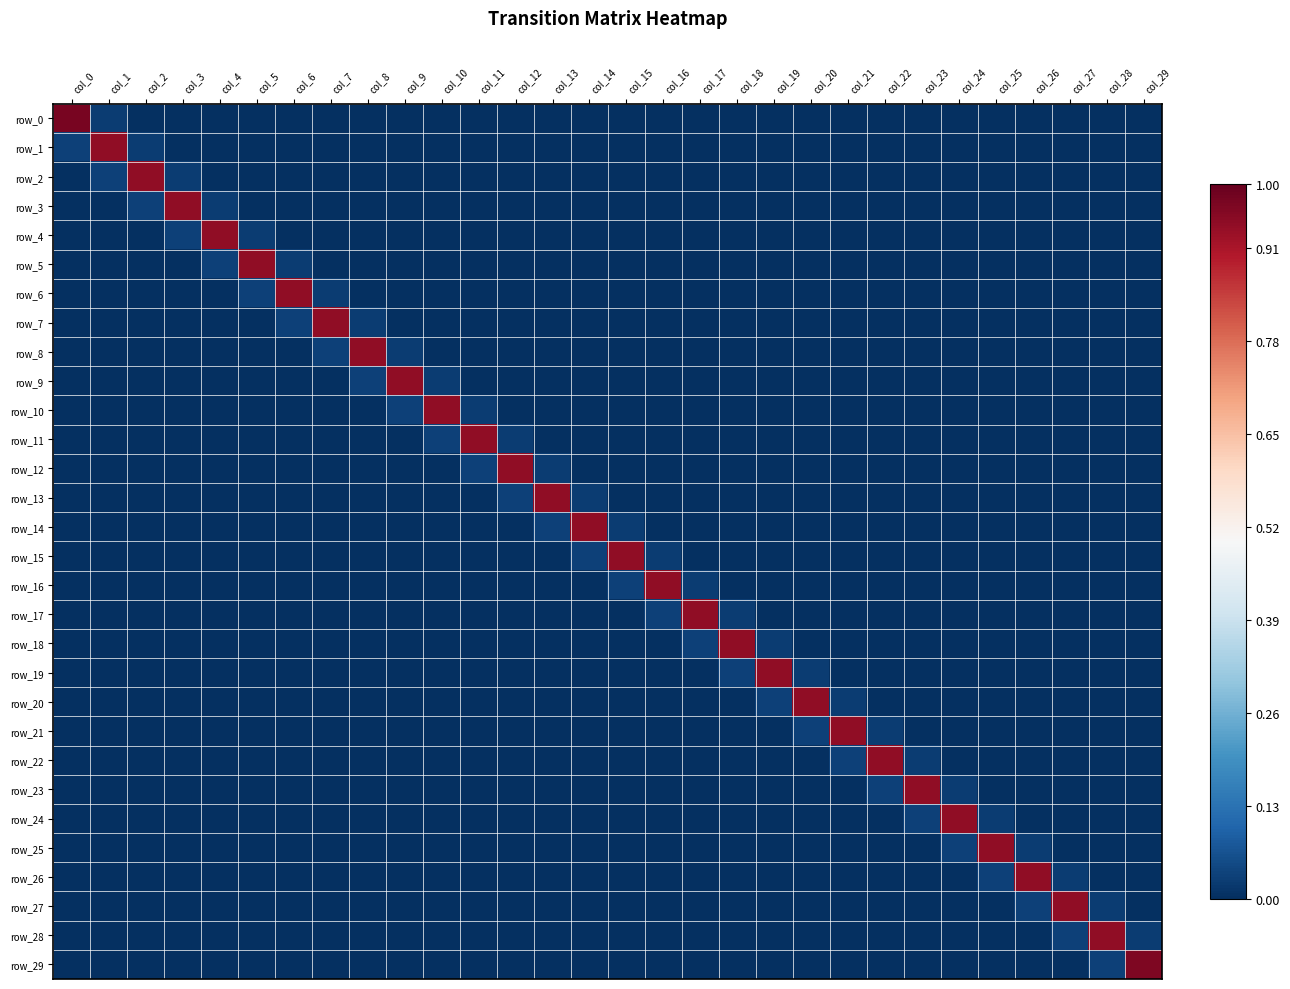

Is it true that row_0 equals 0.4 at col_0?

False